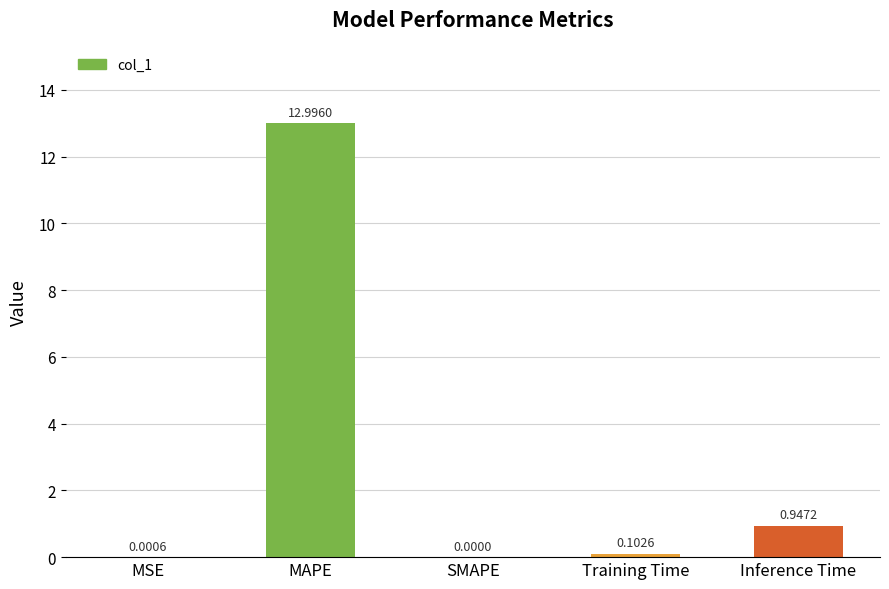

Which has a higher value, MAPE or Inference Time?

MAPE